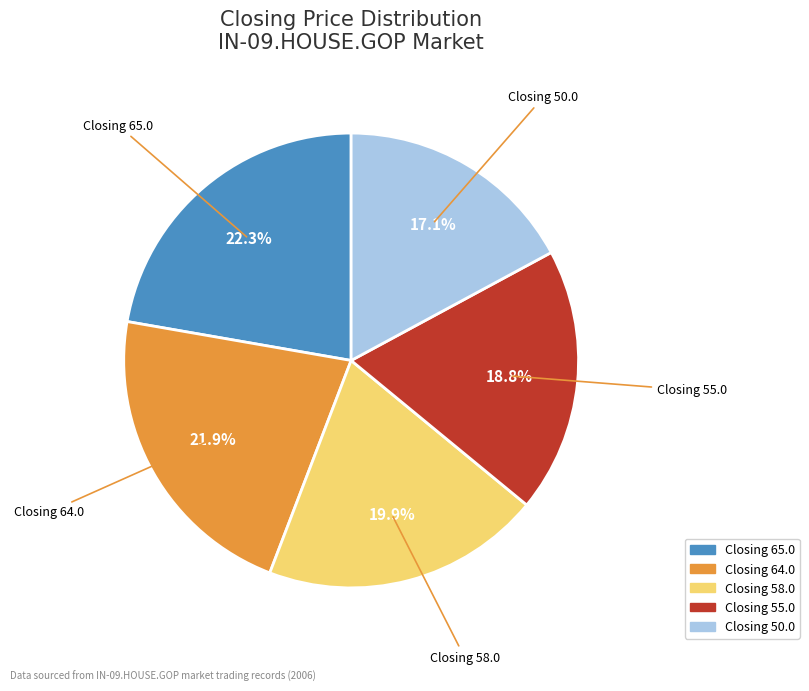

Approximately how many times larger is the value at Closing 55.0 compared to Closing 65.0?

0.8